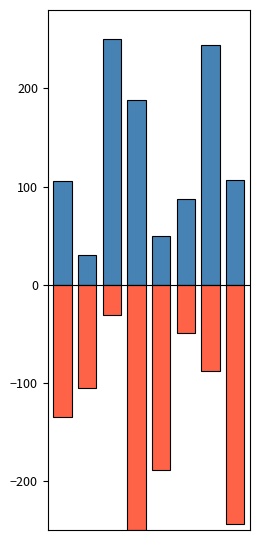

What is the greatest value displayed?

250.0